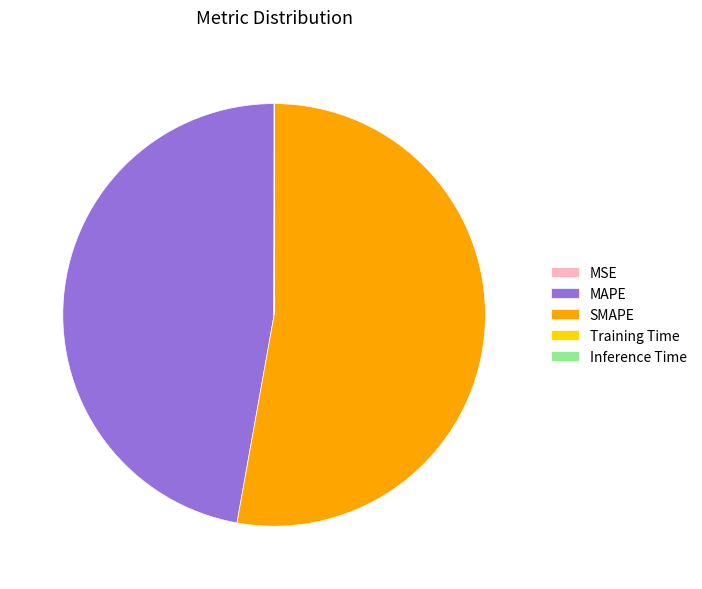

What is the ratio of the value at MAPE to the value at SMAPE?

0.9